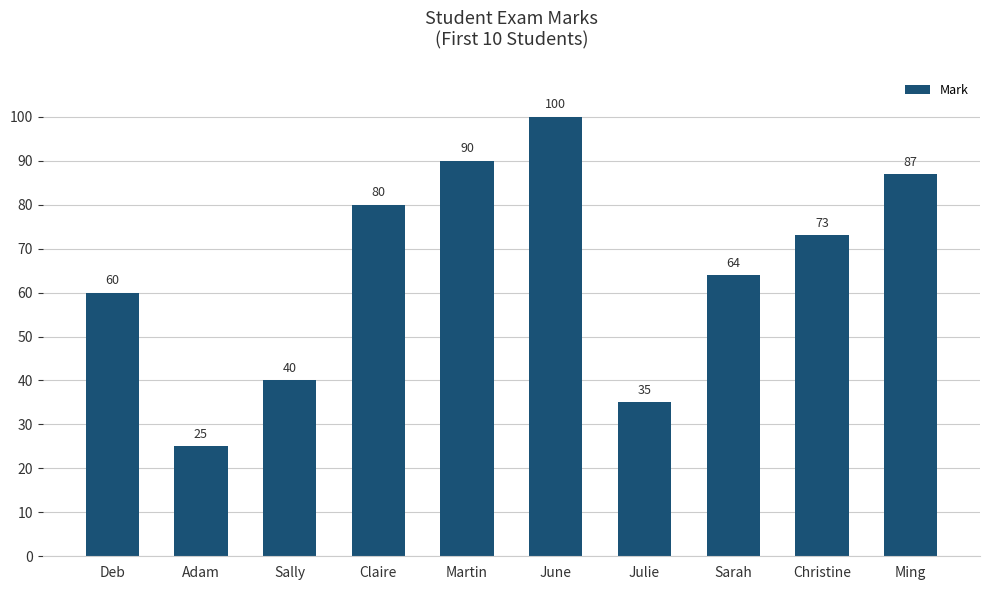

How many bars are there in total?

10